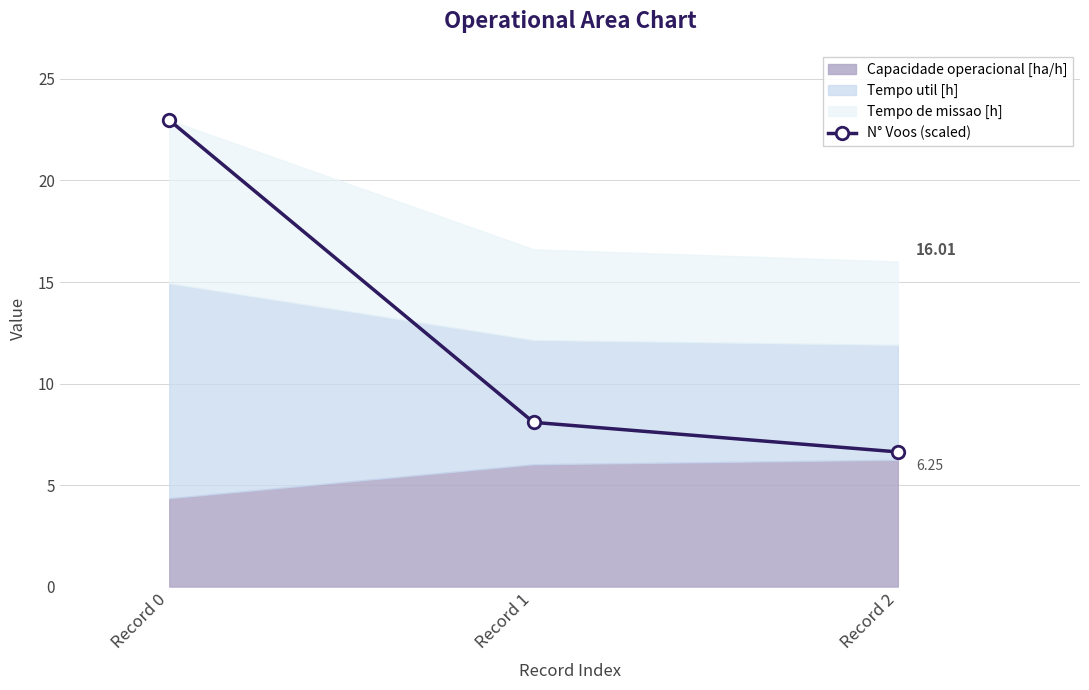

What is the difference between the second highest and minimum values?

1.5